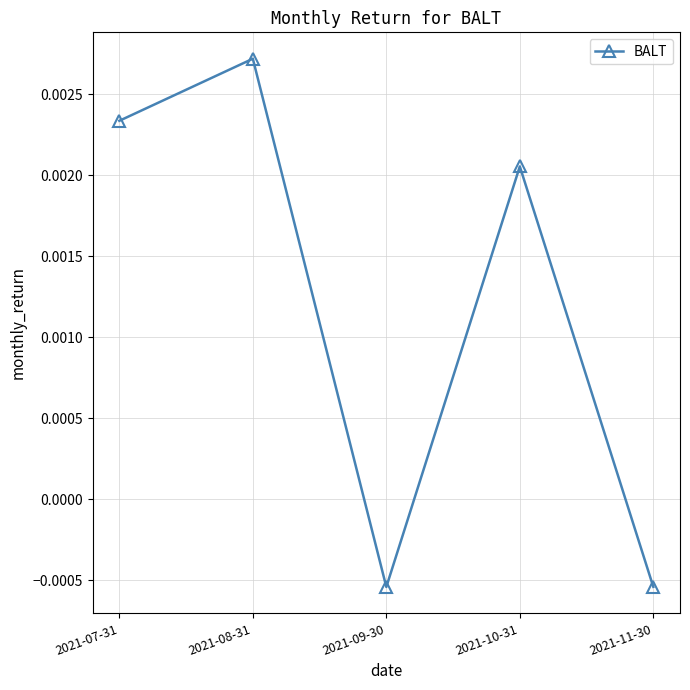

How many interior local peaks (higher than both neighbors) does the data have?

2